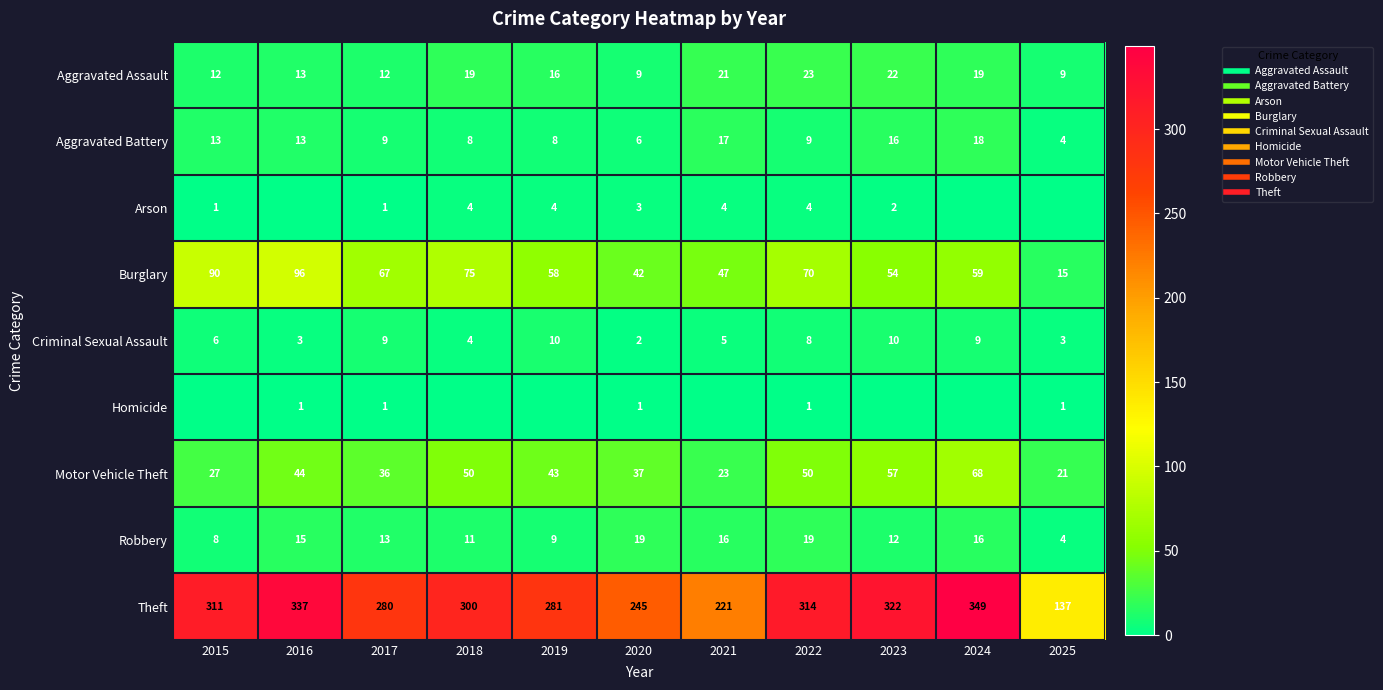

Where is Aggravated Assault nearest to the value 16?

2019